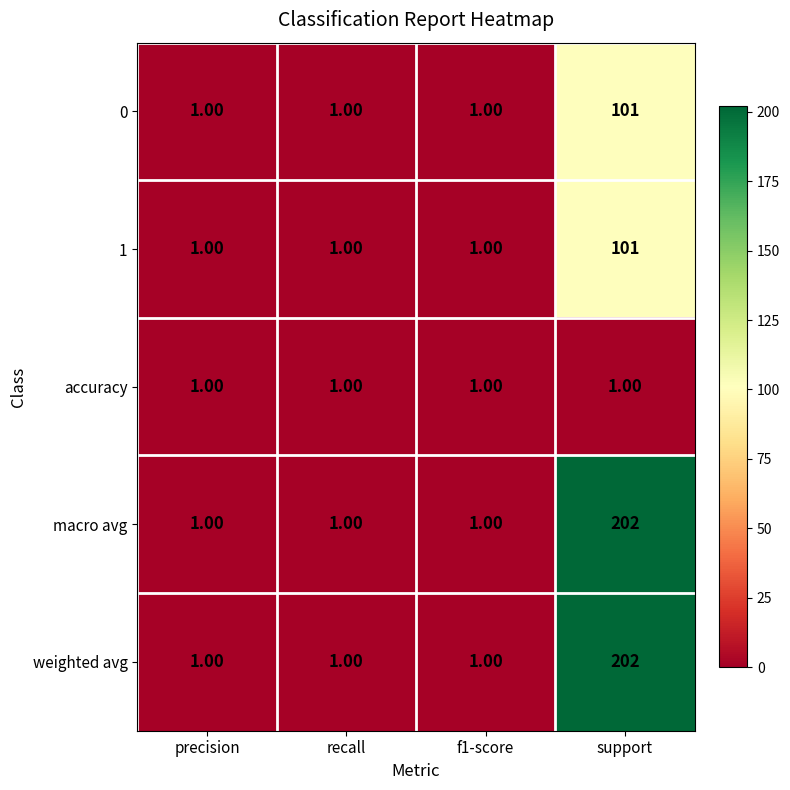

What is the total value across all series at support?

607